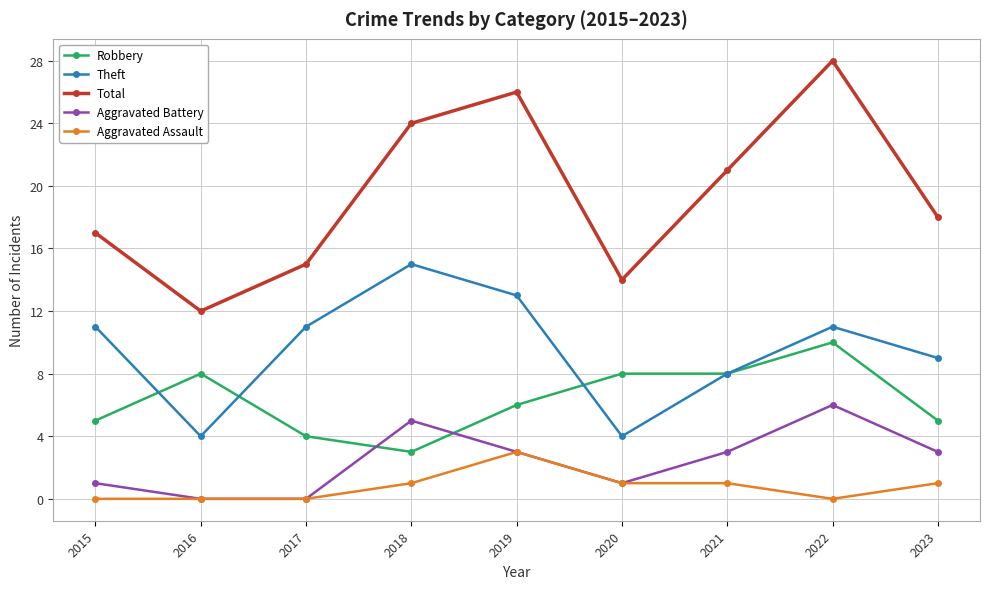

Reading left to right, what are all the values shown in this chart?

Robbery: 2015=5	2016=8	2017=4	2018=3	2019=6	2020=8	2021=8	2022=10	2023=5
Theft: 2015=11	2016=4	2017=11	2018=15	2019=13	2020=4	2021=8	2022=11	2023=9
Total: 2015=17	2016=12	2017=15	2018=24	2019=26	2020=14	2021=21	2022=28	2023=18
Aggravated Battery: 2015=1	2016=0	2017=0	2018=5	2019=3	2020=1	2021=3	2022=6	2023=3
Aggravated Assault: 2015=0	2016=0	2017=0	2018=1	2019=3	2020=1	2021=1	2022=0	2023=1